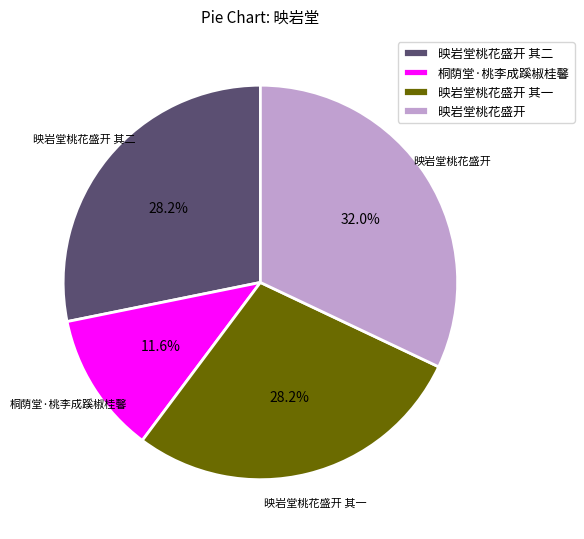

Which slice is the smallest?

桐荫堂·桃李成蹊椒桂馨